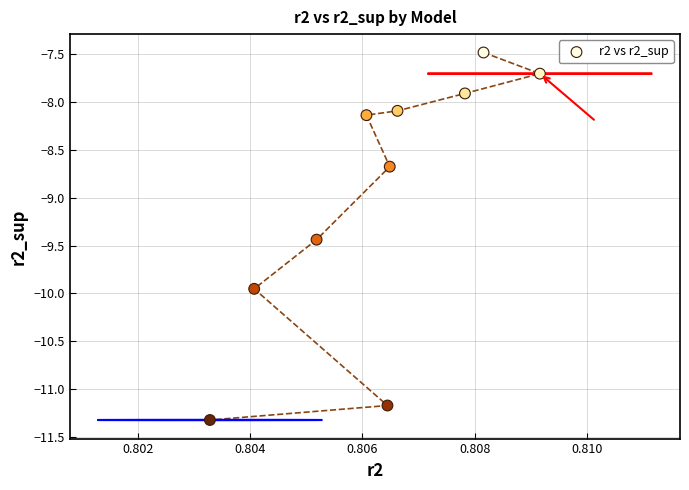

What is the average Y value?

-9.0